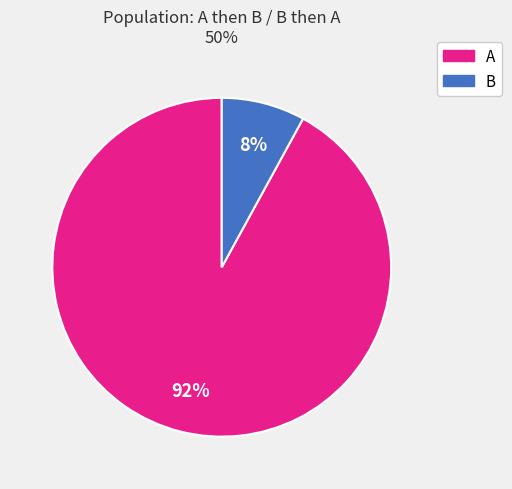

To the nearest percent, what is the difference between the largest and smallest slice percentages?

84%